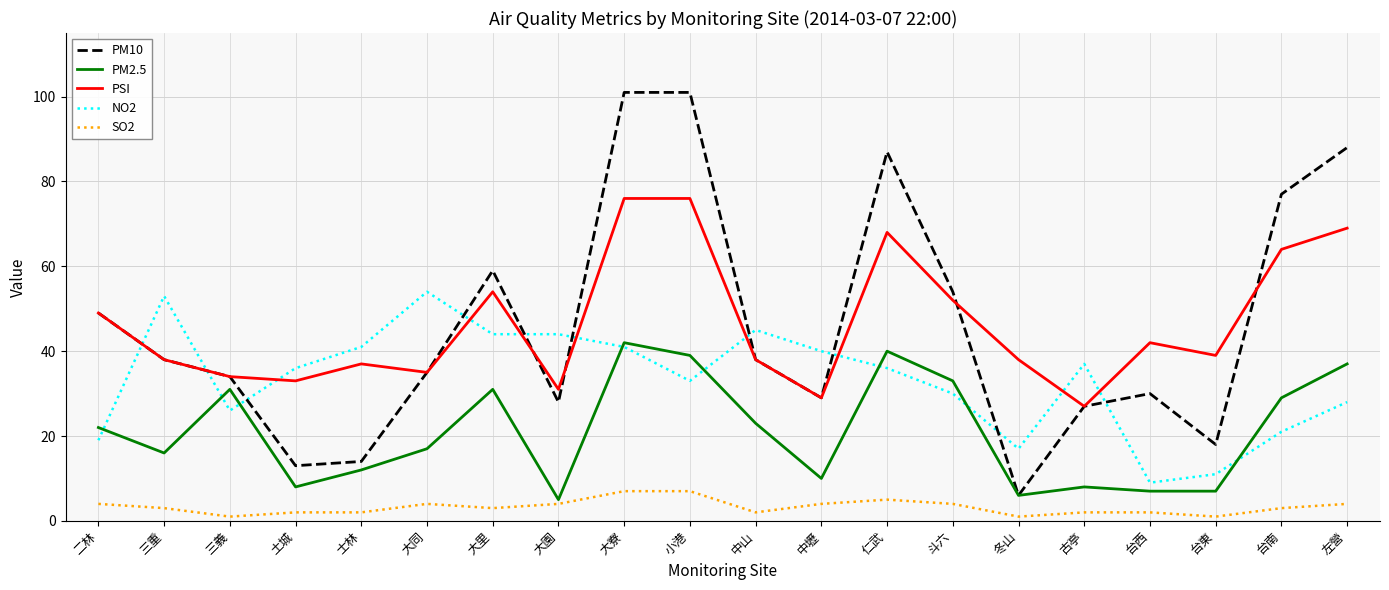

Which series changed the most between 小港 and 台西?

PM10